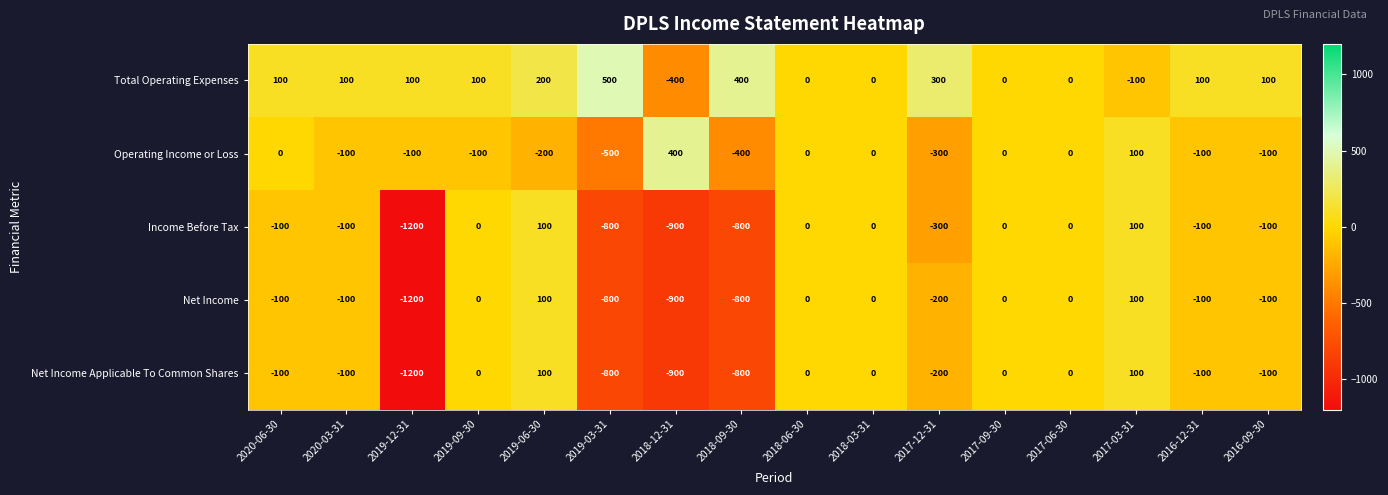

What is the minimum value shown in the chart?

-1200